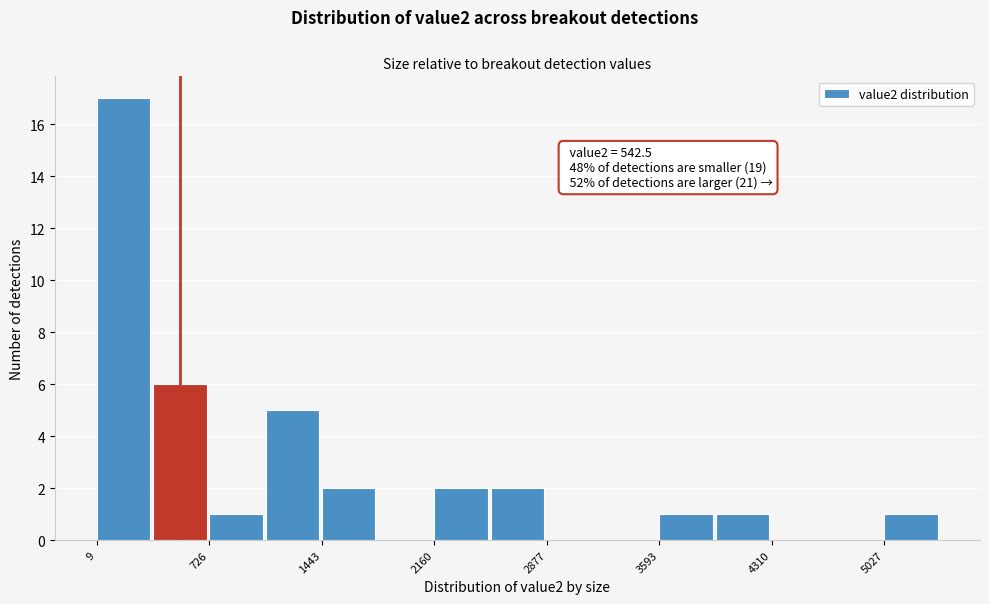

Read against the x-axis, roughly where is the centre of the tallest bar?

200